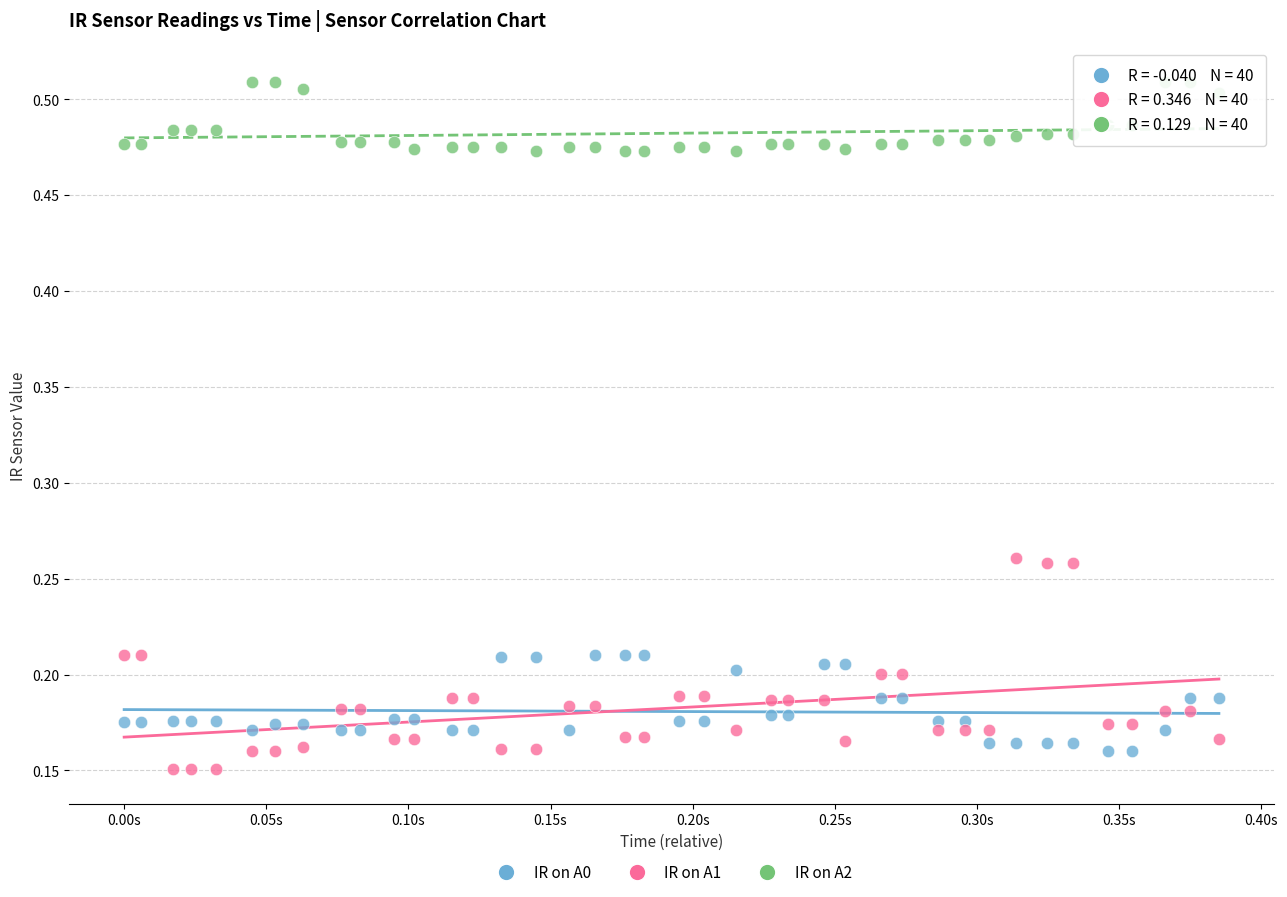

Which series has the widest spread of Y values?

IR on A1